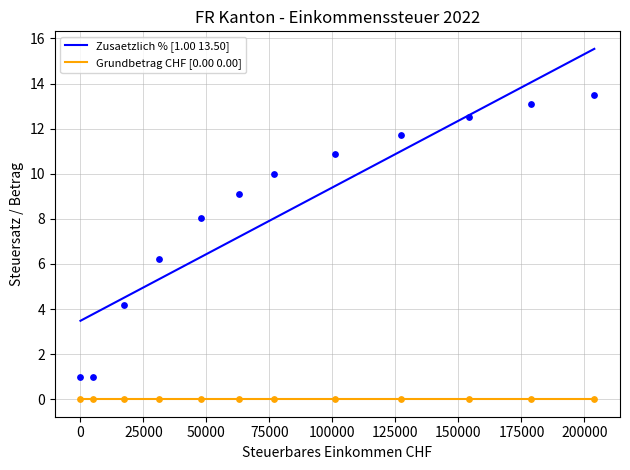

True or false: Grundbetrag CHF [0.00 0.00] and Zusaetzlich % [1.00 13.50] intersect in this chart.

False